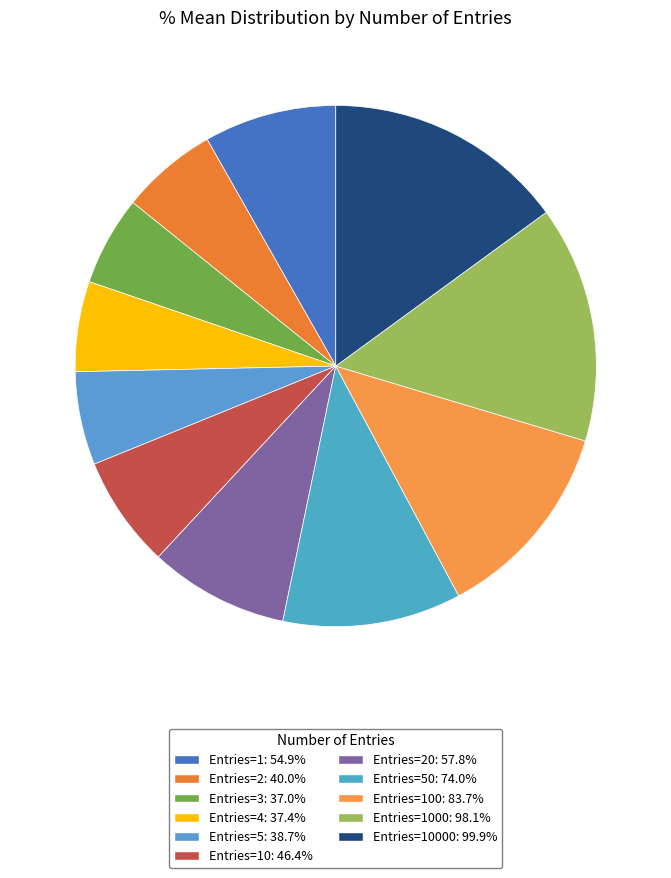

Count the number of slices in the pie.

11